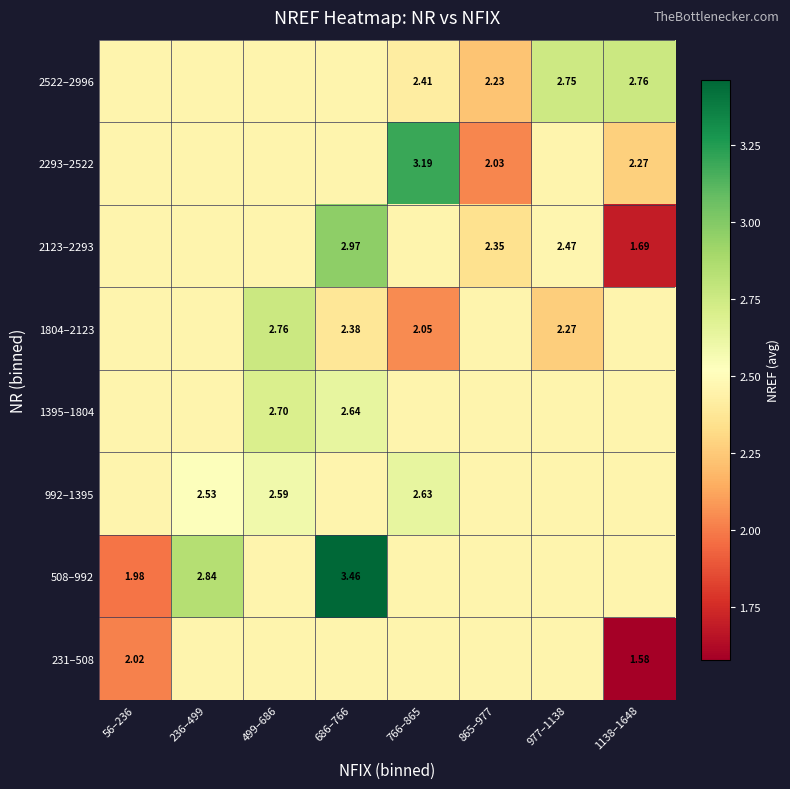

At which category is the sum across all series the highest?

686–766